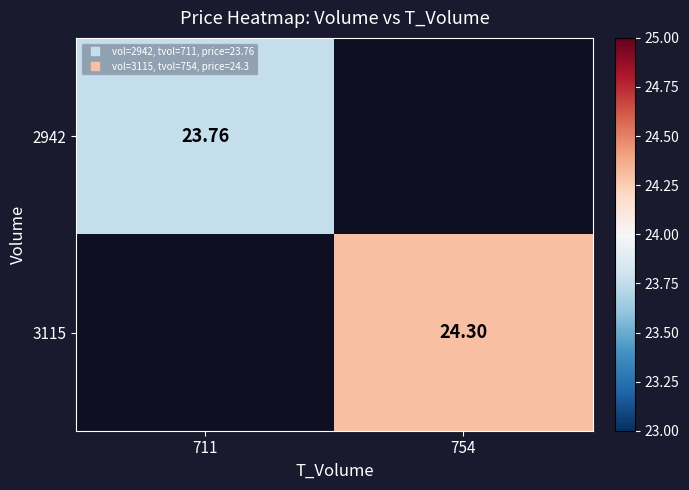

Which series has the widest spread of values?

2942